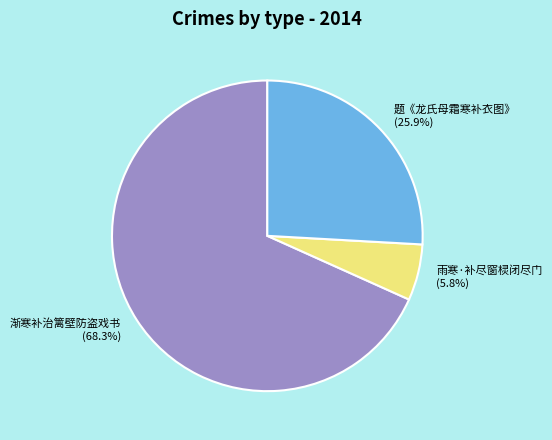

Rank the categories by value from highest to lowest.

渐寒补治篱壁防盗戏书, 题《龙氏母霜寒补衣图》, 雨寒·补尽窗棂闭尽门